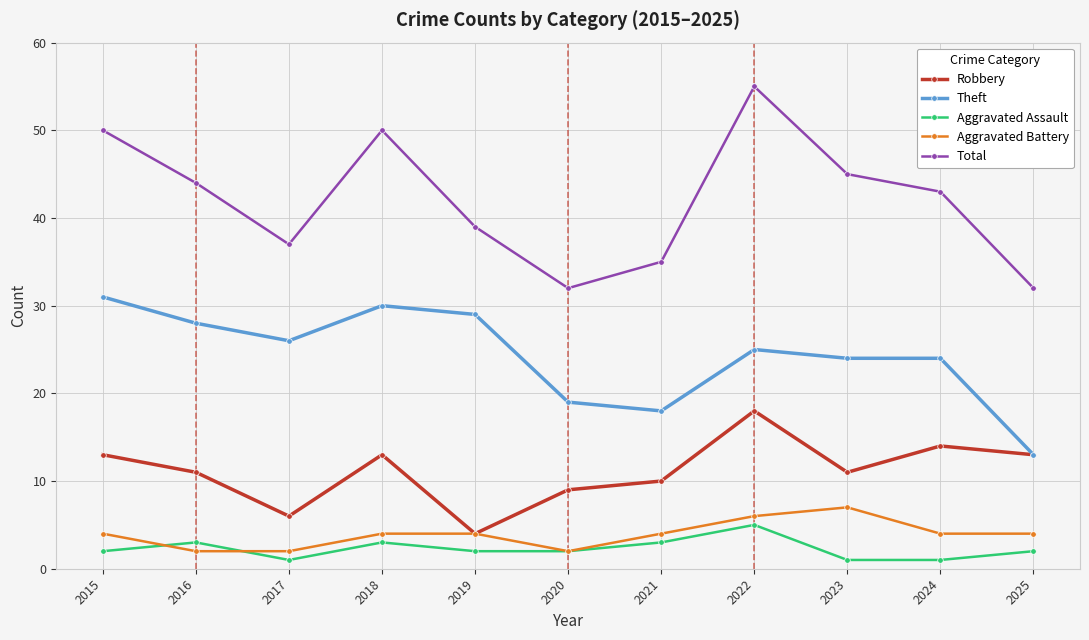

How many lines are shown in the chart?

5